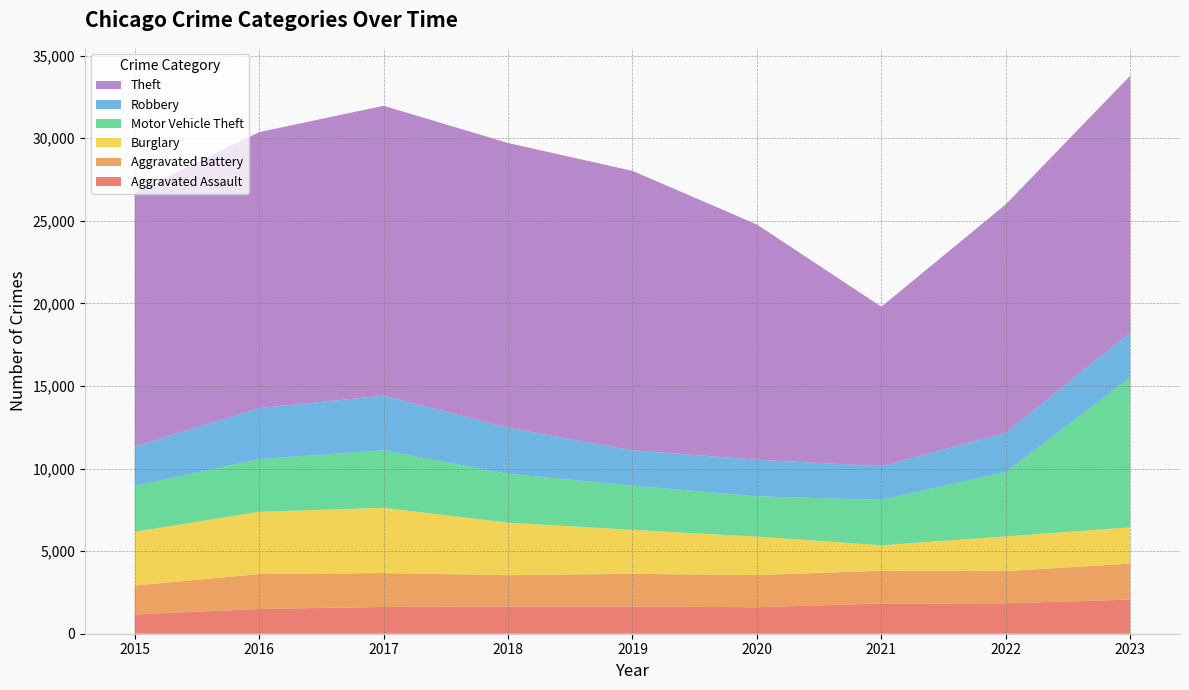

Reading right to left, list all the values displayed in this chart.

Aggravated Assault: 2067	1844	1829	1603	1646	1651	1620	1501	1163
Aggravated Battery: 2177	1946	1981	1947	1979	1893	2051	2111	1751
Burglary: 2198	2099	1547	2330	2662	3183	3952	3770	3258
Motor Vehicle Theft: 9078	3895	2749	2435	2683	2951	3475	3188	2776
Robbery: 2719	2370	2037	2221	2128	2796	3312	3089	2375
Theft: 15539	13840	9651	14239	16920	17233	17548	16704	15389